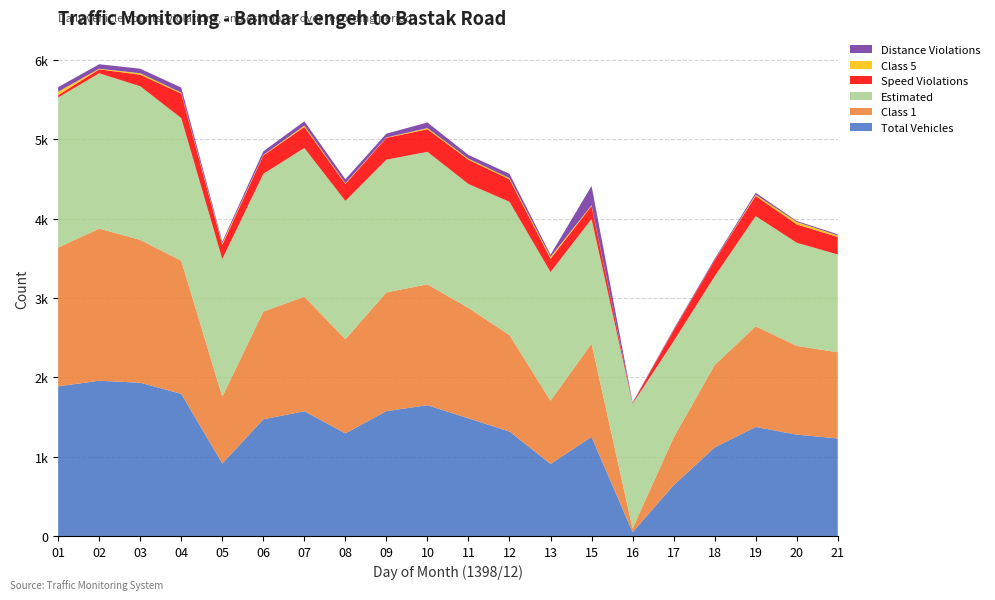

Reading left to right, what are all the values shown in this chart?

Total Vehicles: 01=1885	02=1956	03=1931	04=1792	05=912	06=1470	07=1572	08=1293	09=1573	10=1648	11=1482	12=1316	13=908	15=1248	16=48	17=639	18=1116	19=1374	20=1277	21=1229
Class 1: 01=1749	02=1917	03=1800	04=1677	05=843	06=1357	07=1443	08=1186	09=1496	10=1523	11=1391	12=1215	13=796	15=1176	16=46	17=602	18=1038	19=1268	20=1118	21=1086
Estimated: 01=1892	02=1957	03=1936	04=1797	05=1735	06=1736	07=1874	08=1743	09=1673	10=1670	11=1562	12=1680	13=1622	15=1571	16=1573	17=1213	18=1118	19=1389	20=1300	21=1232
Speed Violations: 01=29	02=50	03=145	04=309	05=179	06=232	07=265	08=213	09=275	10=284	11=306	12=283	13=168	15=164	16=7	17=137	18=202	19=254	20=231	21=221
Class 5: 01=43	02=8	03=19	04=12	05=19	06=6	07=17	08=9	09=5	10=15	11=13	12=15	13=23	15=9	16=0	17=3	18=2	19=15	20=31	21=19
Distance Violations: 01=57	02=56	03=57	04=63	05=20	06=46	07=54	08=51	09=48	10=70	11=47	12=54	13=27	15=243	16=9	17=13	18=17	19=25	20=12	21=15